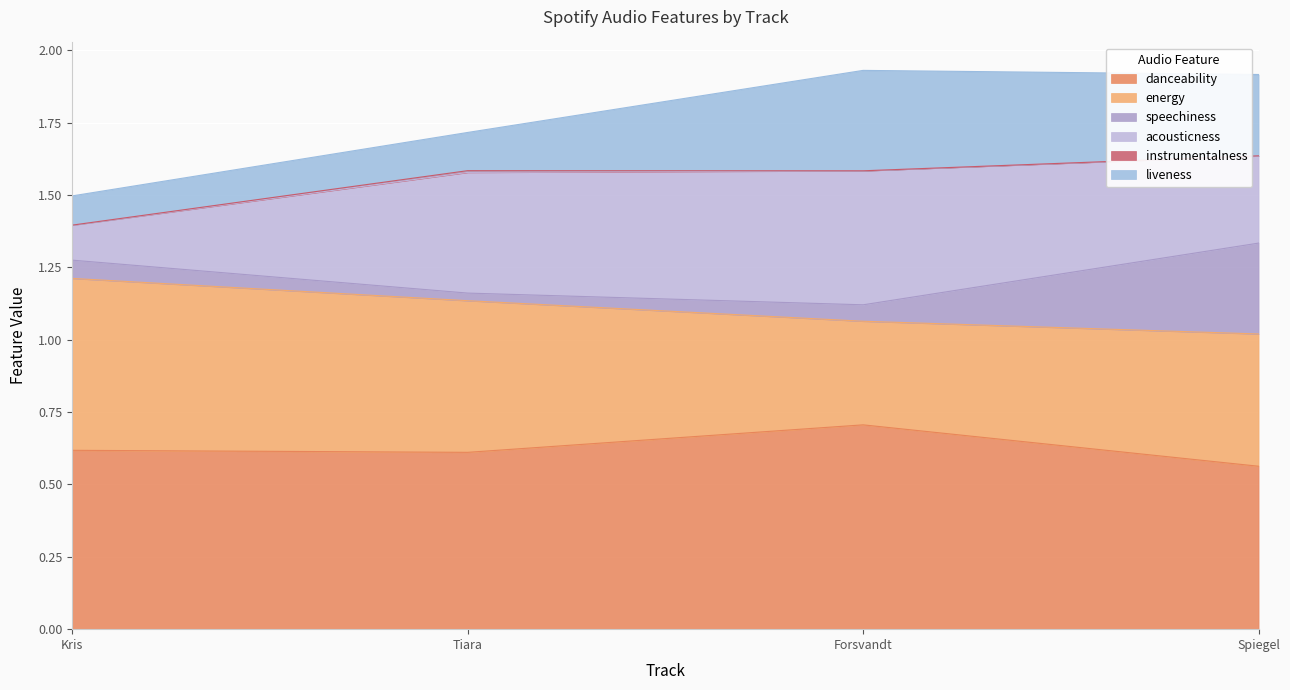

What is the average value of the energy series?

0.5